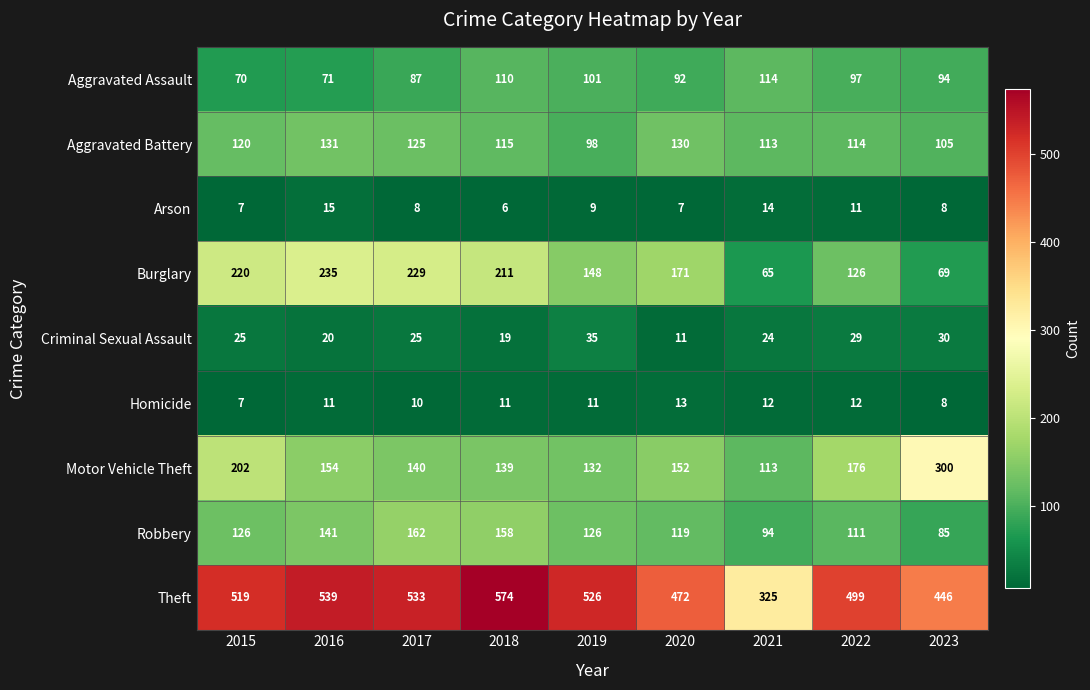

At which label is Aggravated Assault closest to 92?

2020